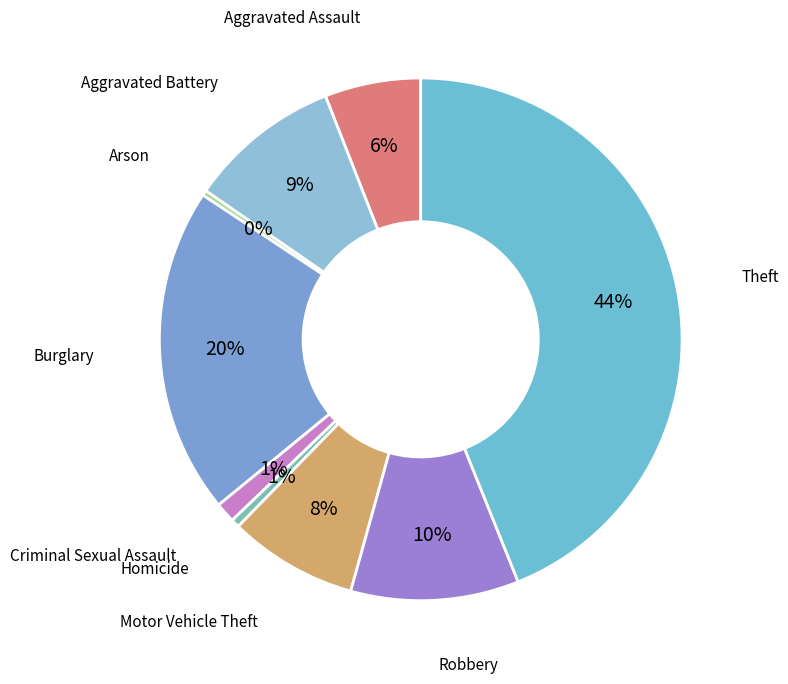

How many slices are in this pie chart?

9